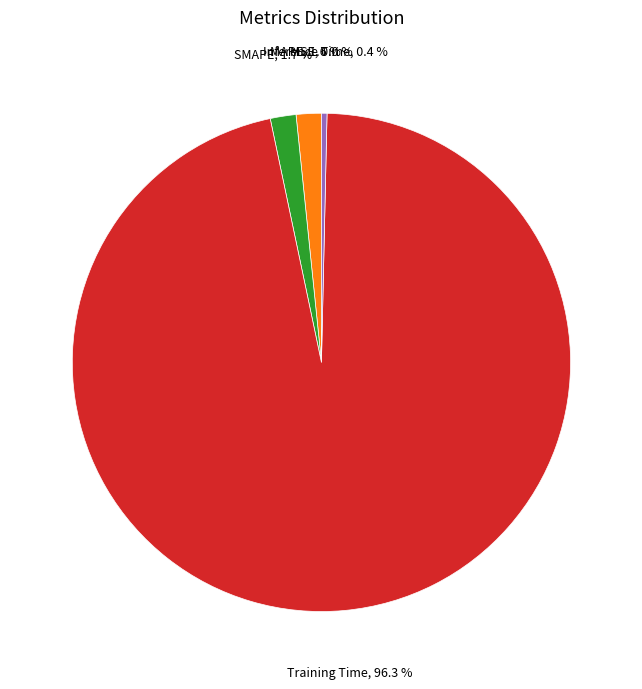

Is there any slice that represents more than half of the pie?

Yes